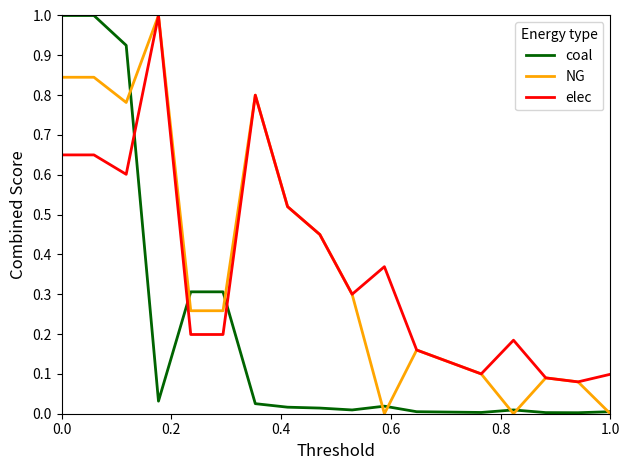

How many intersections are there between elec and coal?

3